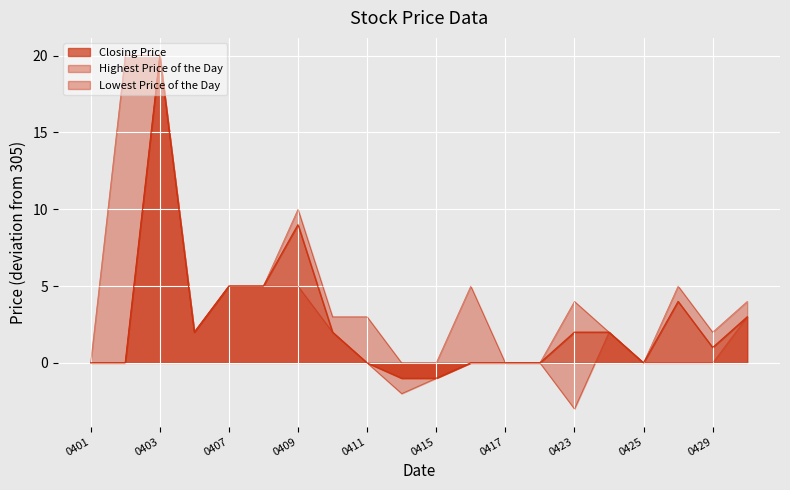

True or false: Lowest Price of the Day and Highest Price of the Day cross at least once.

False